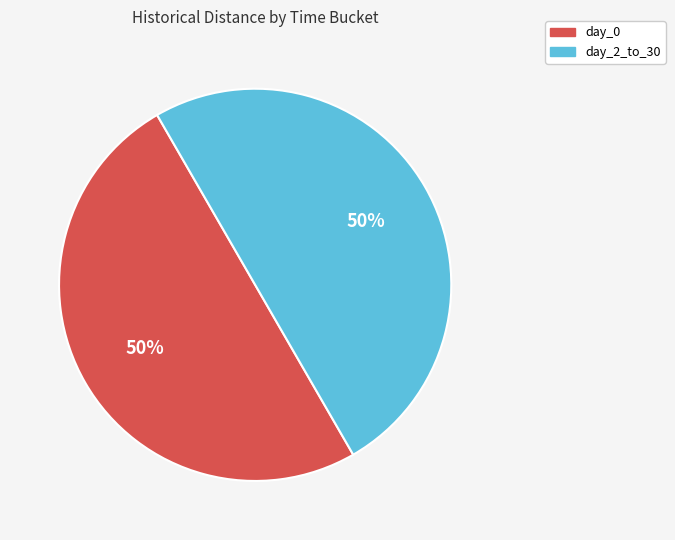

To the nearest percent, what portion does day_2_to_30 represent?

50%